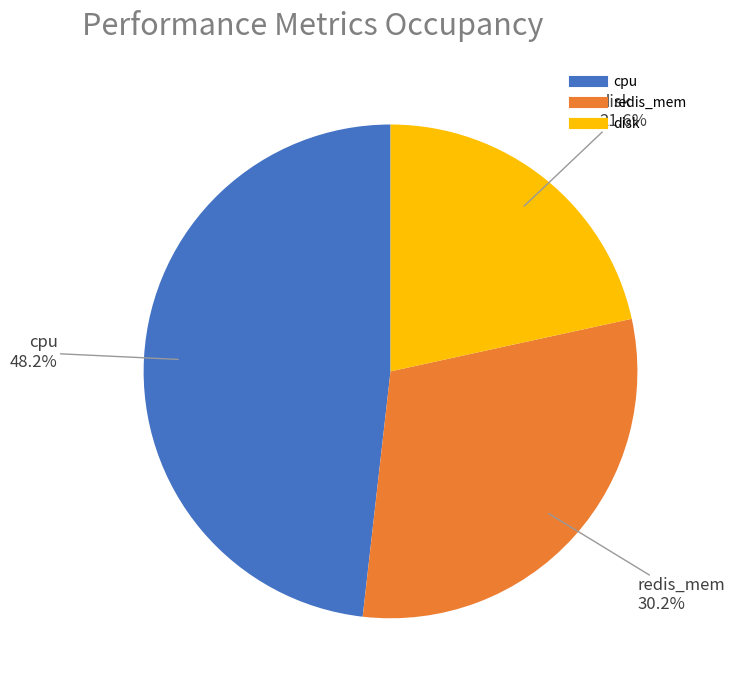

Does any single category account for the majority?

No